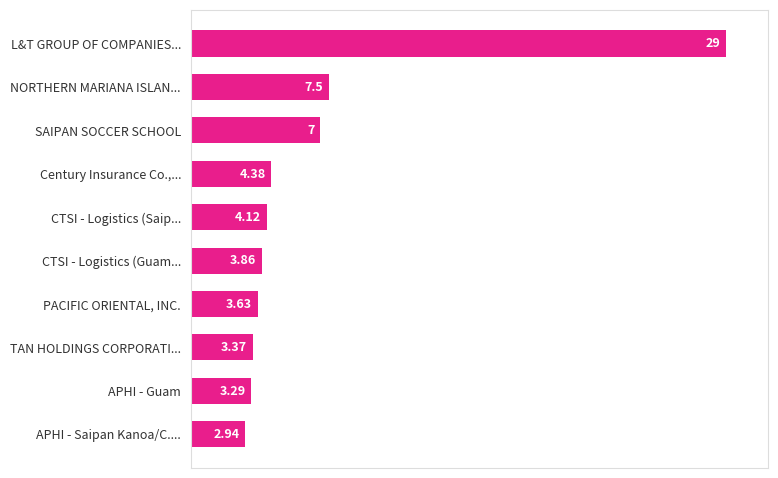

What is the difference between the second highest and minimum values?

4.6